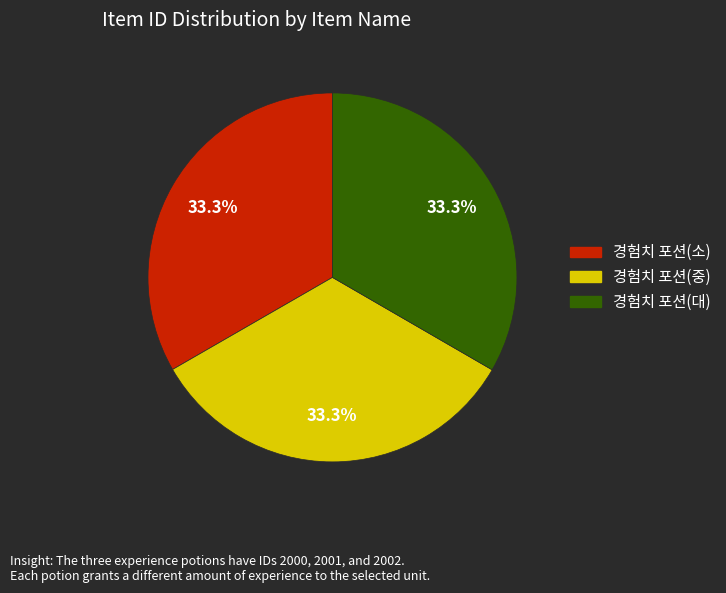

How many segments does this pie chart have?

3